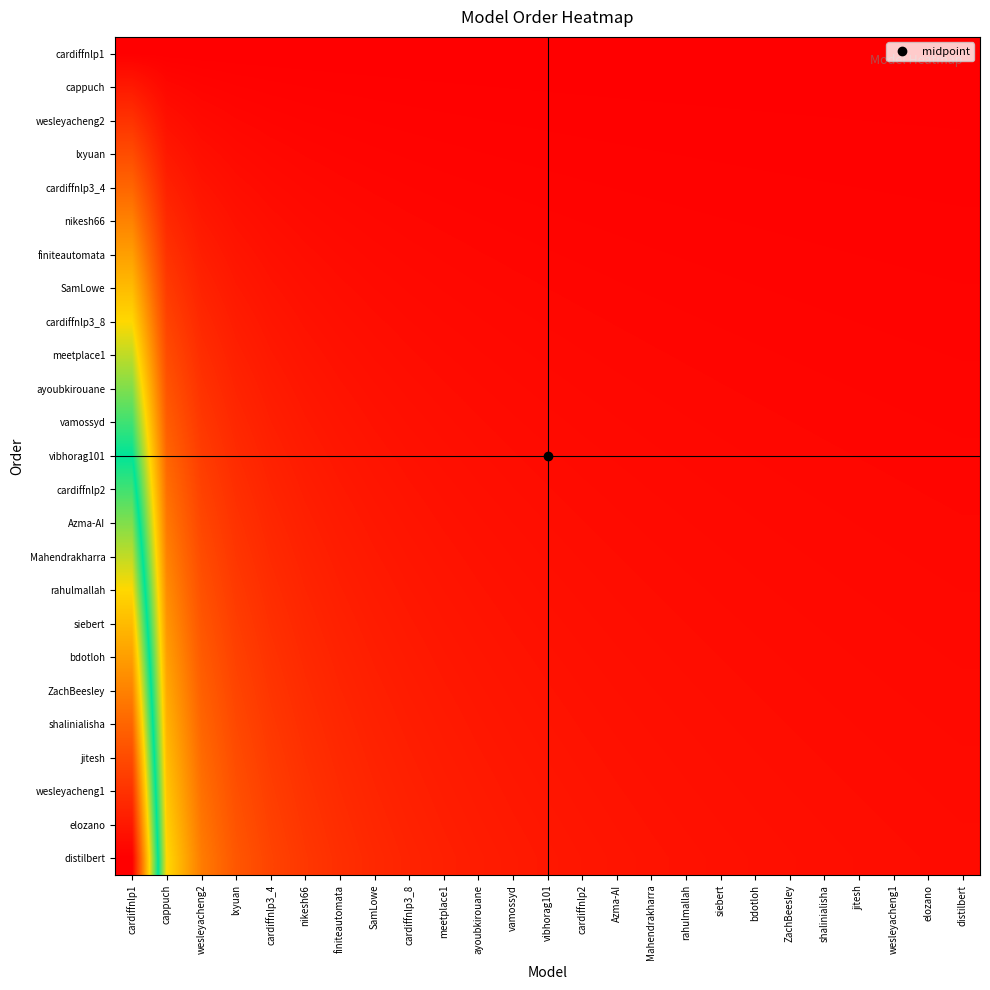

Reading left to right, transcribe all the data shown in this chart.

cardiffnlp1: cardiffnlp1=0.0	cappuch=0.0	wesleyacheng2=0.0	lxyuan=0.0	cardiffnlp3_4=0.0	nikesh66=0.0	finiteautomata=0.0	SamLowe=0.0	cardiffnlp3_8=0.0	meetplace1=0.0	ayoubkirouane=0.0	vamossyd=0.0	vibhorag101=0.0	cardiffnlp2=0.0	Azma-AI=0.0	Mahendrakharra=0.0	rahulmallah=0.0	siebert=0.0	bdotloh=0.0	ZachBeesley=0.0	shalinialisha=0.0	jitesh=0.0	wesleyacheng1=0.0	elozano=0.0	distilbert=0.0
cappuch: cardiffnlp1=2.0	cappuch=0.7	wesleyacheng2=0.4	lxyuan=0.3	cardiffnlp3_4=0.2	nikesh66=0.2	finiteautomata=0.2	SamLowe=0.1	cardiffnlp3_8=0.1	meetplace1=0.1	ayoubkirouane=0.1	vamossyd=0.1	vibhorag101=0.1	cardiffnlp2=0.1	Azma-AI=0.1	Mahendrakharra=0.1	rahulmallah=0.1	siebert=0.1	bdotloh=0.1	ZachBeesley=0.1	shalinialisha=0.0	jitesh=0.0	wesleyacheng1=0.0	elozano=0.0	distilbert=0.0
wesleyacheng2: cardiffnlp1=4.0	cappuch=1.3	wesleyacheng2=0.8	lxyuan=0.6	cardiffnlp3_4=0.4	nikesh66=0.4	finiteautomata=0.3	SamLowe=0.3	cardiffnlp3_8=0.2	meetplace1=0.2	ayoubkirouane=0.2	vamossyd=0.2	vibhorag101=0.2	cardiffnlp2=0.1	Azma-AI=0.1	Mahendrakharra=0.1	rahulmallah=0.1	siebert=0.1	bdotloh=0.1	ZachBeesley=0.1	shalinialisha=0.1	jitesh=0.1	wesleyacheng1=0.1	elozano=0.1	distilbert=0.1
lxyuan: cardiffnlp1=6.0	cappuch=2.0	wesleyacheng2=1.2	lxyuan=0.9	cardiffnlp3_4=0.7	nikesh66=0.5	finiteautomata=0.5	SamLowe=0.4	cardiffnlp3_8=0.4	meetplace1=0.3	ayoubkirouane=0.3	vamossyd=0.3	vibhorag101=0.2	cardiffnlp2=0.2	Azma-AI=0.2	Mahendrakharra=0.2	rahulmallah=0.2	siebert=0.2	bdotloh=0.2	ZachBeesley=0.2	shalinialisha=0.1	jitesh=0.1	wesleyacheng1=0.1	elozano=0.1	distilbert=0.1
cardiffnlp3_4: cardiffnlp1=8.0	cappuch=2.7	wesleyacheng2=1.6	lxyuan=1.1	cardiffnlp3_4=0.9	nikesh66=0.7	finiteautomata=0.6	SamLowe=0.5	cardiffnlp3_8=0.5	meetplace1=0.4	ayoubkirouane=0.4	vamossyd=0.3	vibhorag101=0.3	cardiffnlp2=0.3	Azma-AI=0.3	Mahendrakharra=0.3	rahulmallah=0.2	siebert=0.2	bdotloh=0.2	ZachBeesley=0.2	shalinialisha=0.2	jitesh=0.2	wesleyacheng1=0.2	elozano=0.2	distilbert=0.2
nikesh66: cardiffnlp1=10.0	cappuch=3.3	wesleyacheng2=2.0	lxyuan=1.4	cardiffnlp3_4=1.1	nikesh66=0.9	finiteautomata=0.8	SamLowe=0.7	cardiffnlp3_8=0.6	meetplace1=0.5	ayoubkirouane=0.5	vamossyd=0.4	vibhorag101=0.4	cardiffnlp2=0.4	Azma-AI=0.3	Mahendrakharra=0.3	rahulmallah=0.3	siebert=0.3	bdotloh=0.3	ZachBeesley=0.3	shalinialisha=0.2	jitesh=0.2	wesleyacheng1=0.2	elozano=0.2	distilbert=0.2
finiteautomata: cardiffnlp1=12.0	cappuch=4.0	wesleyacheng2=2.4	lxyuan=1.7	cardiffnlp3_4=1.3	nikesh66=1.1	finiteautomata=0.9	SamLowe=0.8	cardiffnlp3_8=0.7	meetplace1=0.6	ayoubkirouane=0.6	vamossyd=0.5	vibhorag101=0.5	cardiffnlp2=0.4	Azma-AI=0.4	Mahendrakharra=0.4	rahulmallah=0.4	siebert=0.3	bdotloh=0.3	ZachBeesley=0.3	shalinialisha=0.3	jitesh=0.3	wesleyacheng1=0.3	elozano=0.3	distilbert=0.2
SamLowe: cardiffnlp1=14.0	cappuch=4.7	wesleyacheng2=2.8	lxyuan=2.0	cardiffnlp3_4=1.6	nikesh66=1.3	finiteautomata=1.1	SamLowe=0.9	cardiffnlp3_8=0.8	meetplace1=0.7	ayoubkirouane=0.7	vamossyd=0.6	vibhorag101=0.6	cardiffnlp2=0.5	Azma-AI=0.5	Mahendrakharra=0.5	rahulmallah=0.4	siebert=0.4	bdotloh=0.4	ZachBeesley=0.4	shalinialisha=0.3	jitesh=0.3	wesleyacheng1=0.3	elozano=0.3	distilbert=0.3
cardiffnlp3_8: cardiffnlp1=16.0	cappuch=5.3	wesleyacheng2=3.2	lxyuan=2.3	cardiffnlp3_4=1.8	nikesh66=1.5	finiteautomata=1.2	SamLowe=1.1	cardiffnlp3_8=0.9	meetplace1=0.8	ayoubkirouane=0.8	vamossyd=0.7	vibhorag101=0.6	cardiffnlp2=0.6	Azma-AI=0.6	Mahendrakharra=0.5	rahulmallah=0.5	siebert=0.5	bdotloh=0.4	ZachBeesley=0.4	shalinialisha=0.4	jitesh=0.4	wesleyacheng1=0.4	elozano=0.3	distilbert=0.3
meetplace1: cardiffnlp1=18.0	cappuch=6.0	wesleyacheng2=3.6	lxyuan=2.6	cardiffnlp3_4=2.0	nikesh66=1.6	finiteautomata=1.4	SamLowe=1.2	cardiffnlp3_8=1.1	meetplace1=0.9	ayoubkirouane=0.9	vamossyd=0.8	vibhorag101=0.7	cardiffnlp2=0.7	Azma-AI=0.6	Mahendrakharra=0.6	rahulmallah=0.5	siebert=0.5	bdotloh=0.5	ZachBeesley=0.5	shalinialisha=0.4	jitesh=0.4	wesleyacheng1=0.4	elozano=0.4	distilbert=0.4
ayoubkirouane: cardiffnlp1=20.0	cappuch=6.7	wesleyacheng2=4.0	lxyuan=2.9	cardiffnlp3_4=2.2	nikesh66=1.8	finiteautomata=1.5	SamLowe=1.3	cardiffnlp3_8=1.2	meetplace1=1.1	ayoubkirouane=1.0	vamossyd=0.9	vibhorag101=0.8	cardiffnlp2=0.7	Azma-AI=0.7	Mahendrakharra=0.6	rahulmallah=0.6	siebert=0.6	bdotloh=0.5	ZachBeesley=0.5	shalinialisha=0.5	jitesh=0.5	wesleyacheng1=0.4	elozano=0.4	distilbert=0.4
vamossyd: cardiffnlp1=22.0	cappuch=7.3	wesleyacheng2=4.4	lxyuan=3.1	cardiffnlp3_4=2.4	nikesh66=2.0	finiteautomata=1.7	SamLowe=1.5	cardiffnlp3_8=1.3	meetplace1=1.2	ayoubkirouane=1.0	vamossyd=1.0	vibhorag101=0.9	cardiffnlp2=0.8	Azma-AI=0.8	Mahendrakharra=0.7	rahulmallah=0.7	siebert=0.6	bdotloh=0.6	ZachBeesley=0.6	shalinialisha=0.5	jitesh=0.5	wesleyacheng1=0.5	elozano=0.5	distilbert=0.4
vibhorag101: cardiffnlp1=24.0	cappuch=8.0	wesleyacheng2=4.8	lxyuan=3.4	cardiffnlp3_4=2.7	nikesh66=2.2	finiteautomata=1.8	SamLowe=1.6	cardiffnlp3_8=1.4	meetplace1=1.3	ayoubkirouane=1.1	vamossyd=1.0	vibhorag101=1.0	cardiffnlp2=0.9	Azma-AI=0.8	Mahendrakharra=0.8	rahulmallah=0.7	siebert=0.7	bdotloh=0.6	ZachBeesley=0.6	shalinialisha=0.6	jitesh=0.6	wesleyacheng1=0.5	elozano=0.5	distilbert=0.5
cardiffnlp2: cardiffnlp1=26.0	cappuch=8.7	wesleyacheng2=5.2	lxyuan=3.7	cardiffnlp3_4=2.9	nikesh66=2.4	finiteautomata=2.0	SamLowe=1.7	cardiffnlp3_8=1.5	meetplace1=1.4	ayoubkirouane=1.2	vamossyd=1.1	vibhorag101=1.0	cardiffnlp2=1.0	Azma-AI=0.9	Mahendrakharra=0.8	rahulmallah=0.8	siebert=0.7	bdotloh=0.7	ZachBeesley=0.7	shalinialisha=0.6	jitesh=0.6	wesleyacheng1=0.6	elozano=0.6	distilbert=0.5
Azma-AI: cardiffnlp1=28.0	cappuch=9.3	wesleyacheng2=5.6	lxyuan=4.0	cardiffnlp3_4=3.1	nikesh66=2.5	finiteautomata=2.2	SamLowe=1.9	cardiffnlp3_8=1.6	meetplace1=1.5	ayoubkirouane=1.3	vamossyd=1.2	vibhorag101=1.1	cardiffnlp2=1.0	Azma-AI=1.0	Mahendrakharra=0.9	rahulmallah=0.8	siebert=0.8	bdotloh=0.8	ZachBeesley=0.7	shalinialisha=0.7	jitesh=0.7	wesleyacheng1=0.6	elozano=0.6	distilbert=0.6
Mahendrakharra: cardiffnlp1=30.0	cappuch=10.0	wesleyacheng2=6.0	lxyuan=4.3	cardiffnlp3_4=3.3	nikesh66=2.7	finiteautomata=2.3	SamLowe=2.0	cardiffnlp3_8=1.8	meetplace1=1.6	ayoubkirouane=1.4	vamossyd=1.3	vibhorag101=1.2	cardiffnlp2=1.1	Azma-AI=1.0	Mahendrakharra=1.0	rahulmallah=0.9	siebert=0.9	bdotloh=0.8	ZachBeesley=0.8	shalinialisha=0.7	jitesh=0.7	wesleyacheng1=0.7	elozano=0.6	distilbert=0.6
rahulmallah: cardiffnlp1=32.0	cappuch=10.7	wesleyacheng2=6.4	lxyuan=4.6	cardiffnlp3_4=3.6	nikesh66=2.9	finiteautomata=2.5	SamLowe=2.1	cardiffnlp3_8=1.9	meetplace1=1.7	ayoubkirouane=1.5	vamossyd=1.4	vibhorag101=1.3	cardiffnlp2=1.2	Azma-AI=1.1	Mahendrakharra=1.0	rahulmallah=1.0	siebert=0.9	bdotloh=0.9	ZachBeesley=0.8	shalinialisha=0.8	jitesh=0.7	wesleyacheng1=0.7	elozano=0.7	distilbert=0.7
siebert: cardiffnlp1=34.0	cappuch=11.3	wesleyacheng2=6.8	lxyuan=4.9	cardiffnlp3_4=3.8	nikesh66=3.1	finiteautomata=2.6	SamLowe=2.3	cardiffnlp3_8=2.0	meetplace1=1.8	ayoubkirouane=1.6	vamossyd=1.5	vibhorag101=1.4	cardiffnlp2=1.3	Azma-AI=1.2	Mahendrakharra=1.1	rahulmallah=1.0	siebert=1.0	bdotloh=0.9	ZachBeesley=0.9	shalinialisha=0.8	jitesh=0.8	wesleyacheng1=0.8	elozano=0.7	distilbert=0.7
bdotloh: cardiffnlp1=36.0	cappuch=12.0	wesleyacheng2=7.2	lxyuan=5.1	cardiffnlp3_4=4.0	nikesh66=3.3	finiteautomata=2.8	SamLowe=2.4	cardiffnlp3_8=2.1	meetplace1=1.9	ayoubkirouane=1.7	vamossyd=1.6	vibhorag101=1.4	cardiffnlp2=1.3	Azma-AI=1.2	Mahendrakharra=1.2	rahulmallah=1.1	siebert=1.0	bdotloh=1.0	ZachBeesley=0.9	shalinialisha=0.9	jitesh=0.8	wesleyacheng1=0.8	elozano=0.8	distilbert=0.7
ZachBeesley: cardiffnlp1=38.0	cappuch=12.7	wesleyacheng2=7.6	lxyuan=5.4	cardiffnlp3_4=4.2	nikesh66=3.5	finiteautomata=2.9	SamLowe=2.5	cardiffnlp3_8=2.2	meetplace1=2.0	ayoubkirouane=1.8	vamossyd=1.7	vibhorag101=1.5	cardiffnlp2=1.4	Azma-AI=1.3	Mahendrakharra=1.2	rahulmallah=1.2	siebert=1.1	bdotloh=1.0	ZachBeesley=1.0	shalinialisha=0.9	jitesh=0.9	wesleyacheng1=0.8	elozano=0.8	distilbert=0.8
shalinialisha: cardiffnlp1=40.0	cappuch=13.3	wesleyacheng2=8.0	lxyuan=5.7	cardiffnlp3_4=4.4	nikesh66=3.6	finiteautomata=3.1	SamLowe=2.7	cardiffnlp3_8=2.4	meetplace1=2.1	ayoubkirouane=1.9	vamossyd=1.7	vibhorag101=1.6	cardiffnlp2=1.5	Azma-AI=1.4	Mahendrakharra=1.3	rahulmallah=1.2	siebert=1.1	bdotloh=1.1	ZachBeesley=1.0	shalinialisha=1.0	jitesh=0.9	wesleyacheng1=0.9	elozano=0.9	distilbert=0.8
jitesh: cardiffnlp1=42.0	cappuch=14.0	wesleyacheng2=8.4	lxyuan=6.0	cardiffnlp3_4=4.7	nikesh66=3.8	finiteautomata=3.2	SamLowe=2.8	cardiffnlp3_8=2.5	meetplace1=2.2	ayoubkirouane=2.0	vamossyd=1.8	vibhorag101=1.7	cardiffnlp2=1.6	Azma-AI=1.4	Mahendrakharra=1.4	rahulmallah=1.3	siebert=1.2	bdotloh=1.1	ZachBeesley=1.1	shalinialisha=1.0	jitesh=1.0	wesleyacheng1=0.9	elozano=0.9	distilbert=0.9
wesleyacheng1: cardiffnlp1=44.0	cappuch=14.7	wesleyacheng2=8.8	lxyuan=6.3	cardiffnlp3_4=4.9	nikesh66=4.0	finiteautomata=3.4	SamLowe=2.9	cardiffnlp3_8=2.6	meetplace1=2.3	ayoubkirouane=2.1	vamossyd=1.9	vibhorag101=1.8	cardiffnlp2=1.6	Azma-AI=1.5	Mahendrakharra=1.4	rahulmallah=1.3	siebert=1.3	bdotloh=1.2	ZachBeesley=1.1	shalinialisha=1.1	jitesh=1.0	wesleyacheng1=1.0	elozano=0.9	distilbert=0.9
elozano: cardiffnlp1=46.0	cappuch=15.3	wesleyacheng2=9.2	lxyuan=6.6	cardiffnlp3_4=5.1	nikesh66=4.2	finiteautomata=3.5	SamLowe=3.1	cardiffnlp3_8=2.7	meetplace1=2.4	ayoubkirouane=2.2	vamossyd=2.0	vibhorag101=1.8	cardiffnlp2=1.7	Azma-AI=1.6	Mahendrakharra=1.5	rahulmallah=1.4	siebert=1.3	bdotloh=1.2	ZachBeesley=1.2	shalinialisha=1.1	jitesh=1.1	wesleyacheng1=1.0	elozano=1.0	distilbert=0.9
distilbert: cardiffnlp1=48.0	cappuch=16.0	wesleyacheng2=9.6	lxyuan=6.9	cardiffnlp3_4=5.3	nikesh66=4.4	finiteautomata=3.7	SamLowe=3.2	cardiffnlp3_8=2.8	meetplace1=2.5	ayoubkirouane=2.3	vamossyd=2.1	vibhorag101=1.9	cardiffnlp2=1.8	Azma-AI=1.7	Mahendrakharra=1.5	rahulmallah=1.5	siebert=1.4	bdotloh=1.3	ZachBeesley=1.2	shalinialisha=1.2	jitesh=1.1	wesleyacheng1=1.1	elozano=1.0	distilbert=1.0